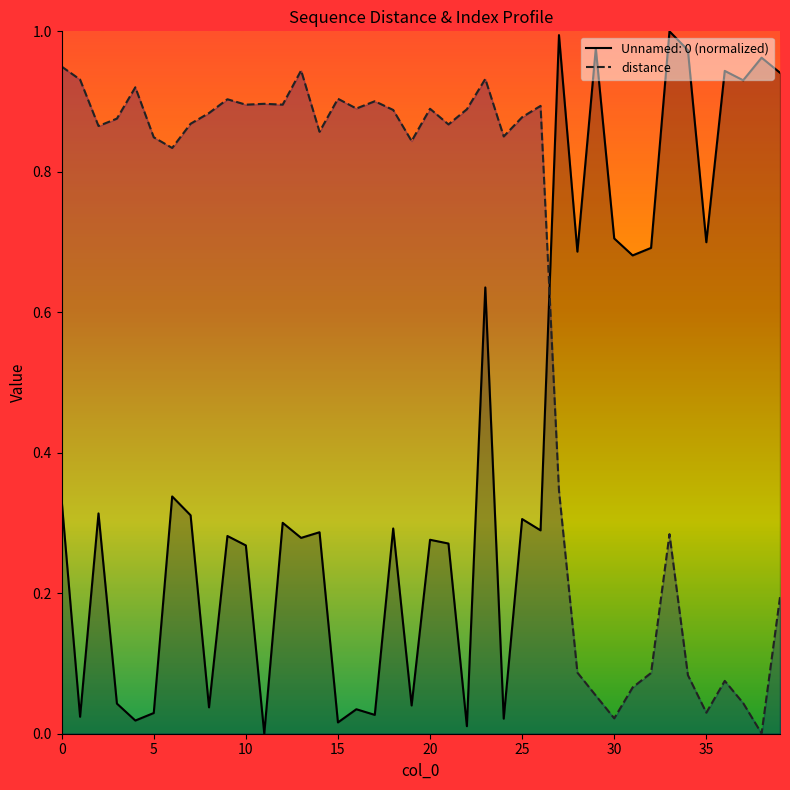

Which series changed the most between 20 and 35?

distance